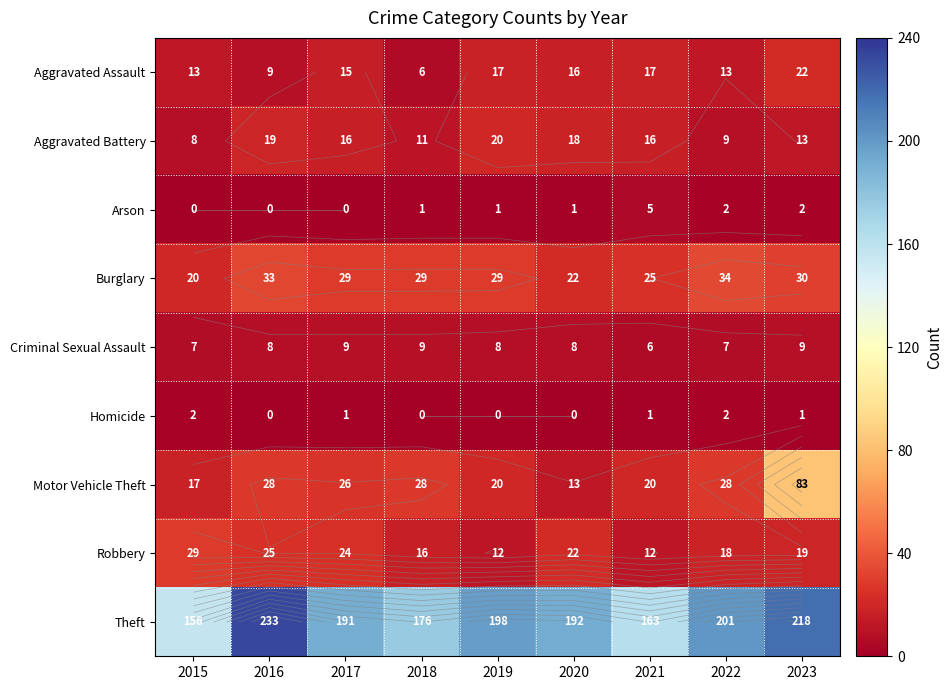

How many values in the Criminal Sexual Assault series are below 8?

3